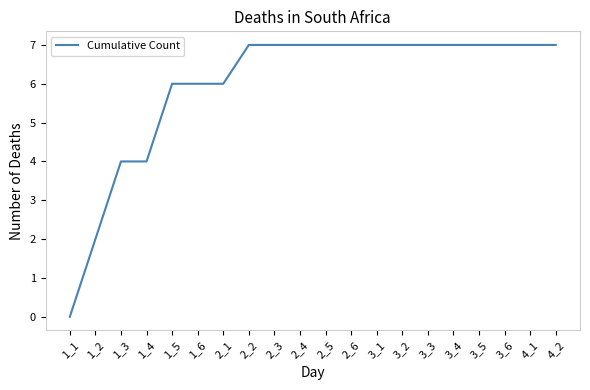

Reading left to right, what are all the values shown in this chart?

0	2	4	4	6	6	6	7	7	7	7	7	7	7	7	7	7	7	7	7